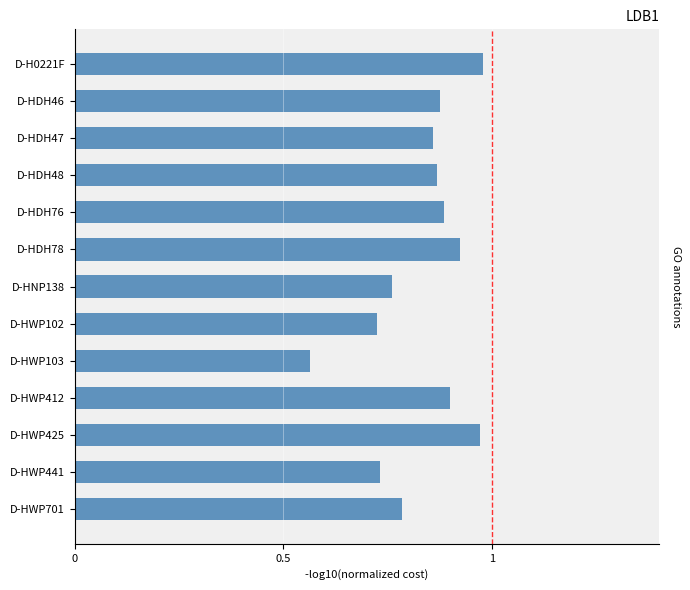

How many bars are there in total?

13